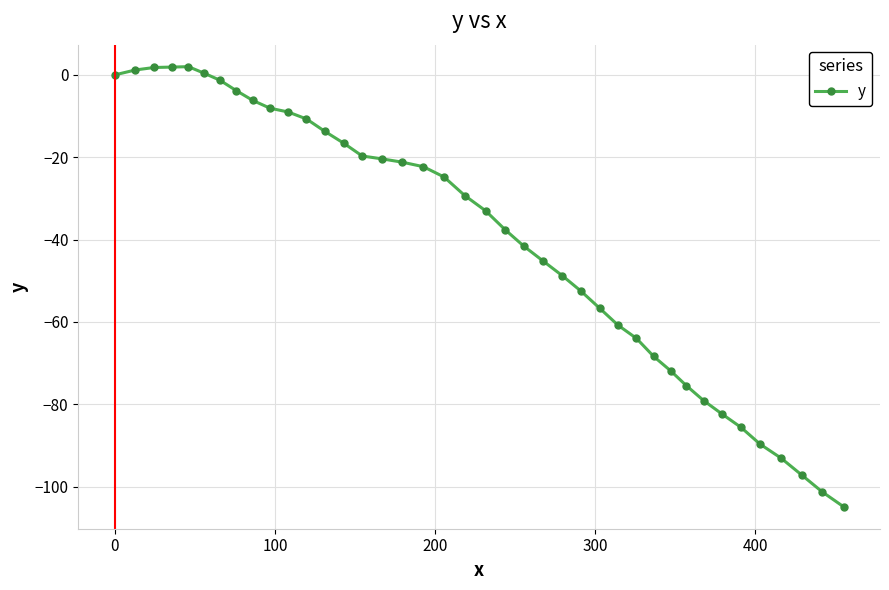

What is the value of the 11th point from the left?

-9.0